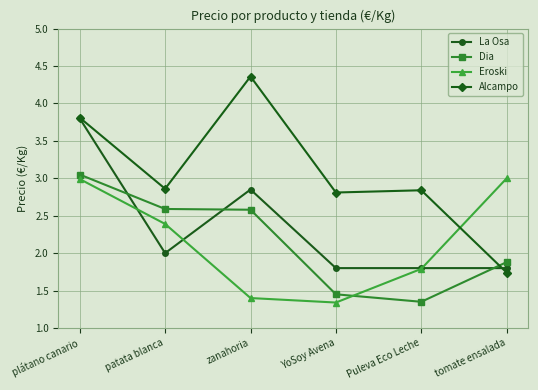

Where is Dia nearest to the value 2?

tomate ensalada